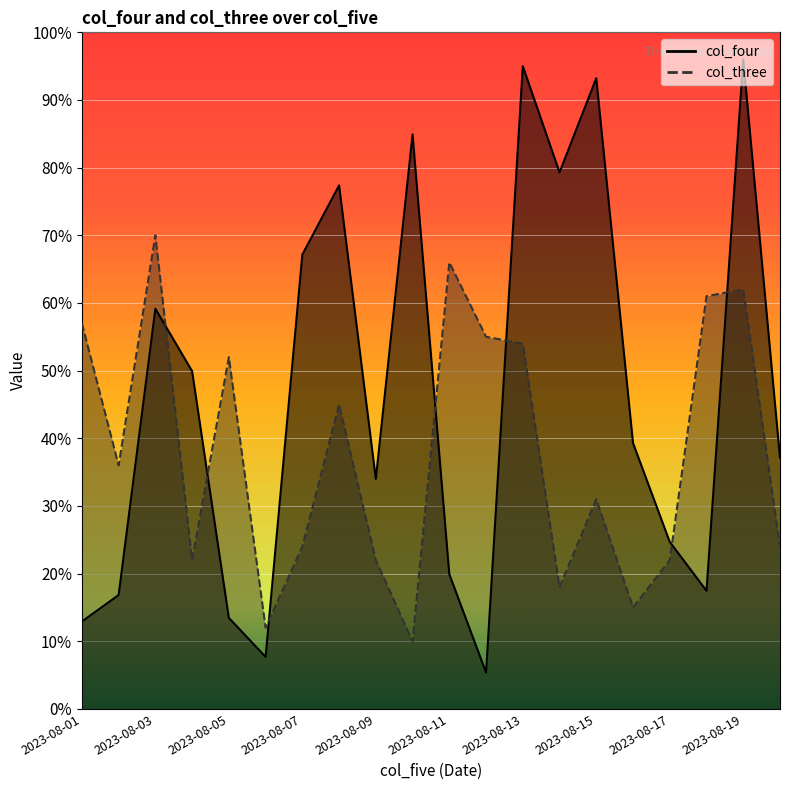

Which series ends up on top after the final intersection of col_three and col_four?

col_four